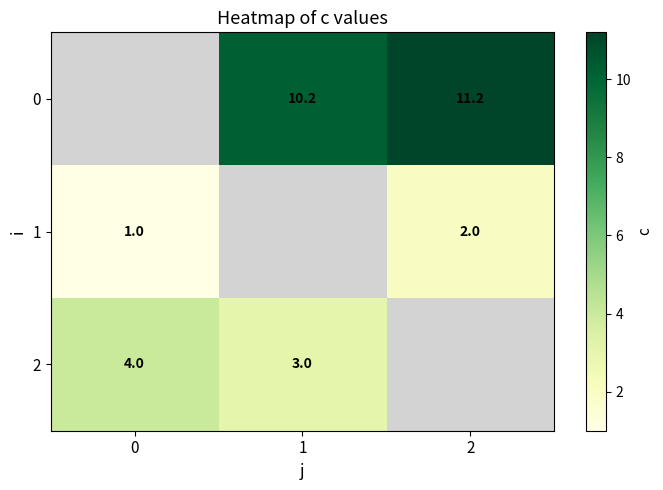

Is the value of 2 at 0 greater than the value of 0 at 2?

No